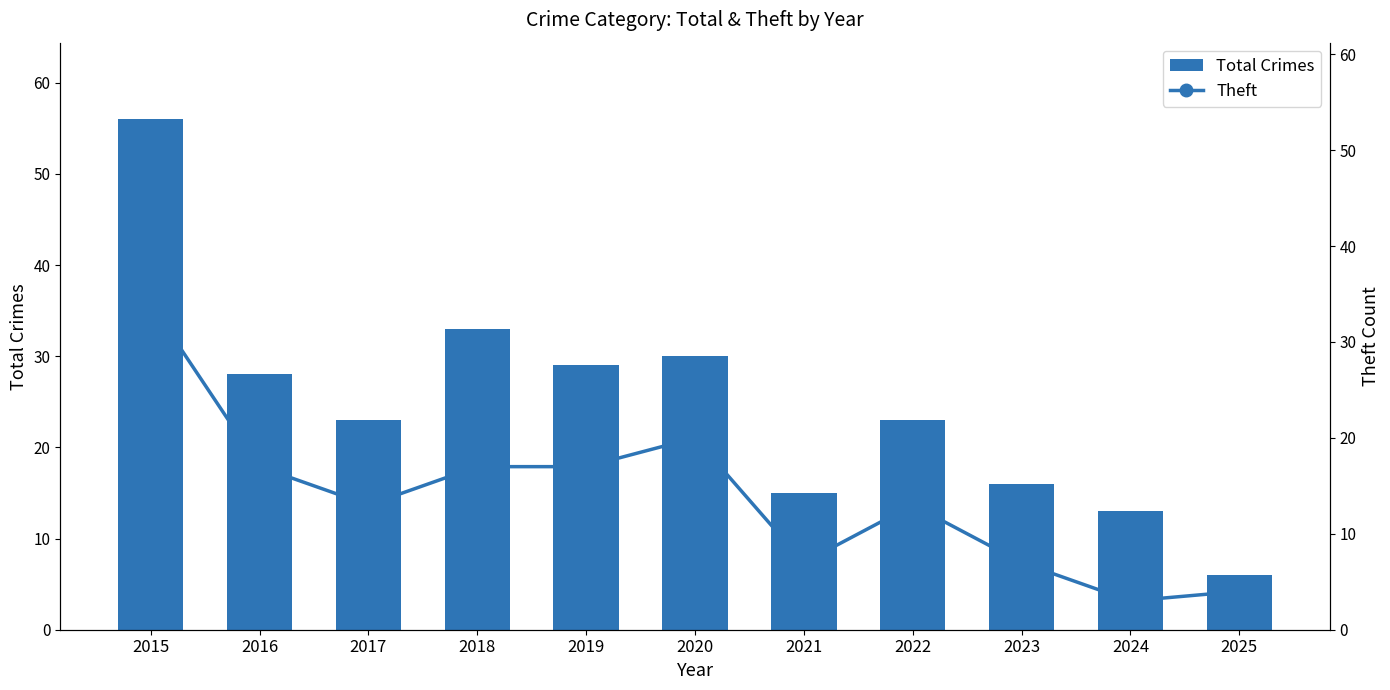

Which series has the largest range (max minus min)?

Total Crimes